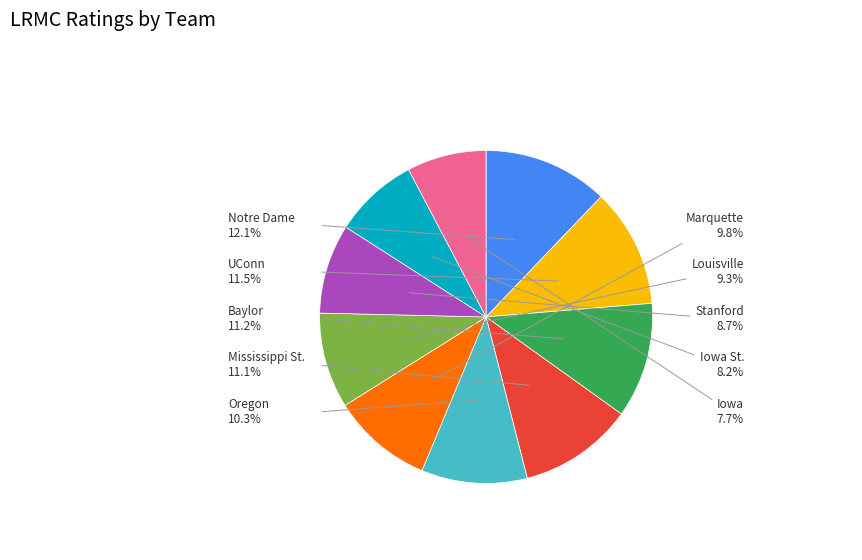

What is the largest slice in the pie chart?

Notre Dame